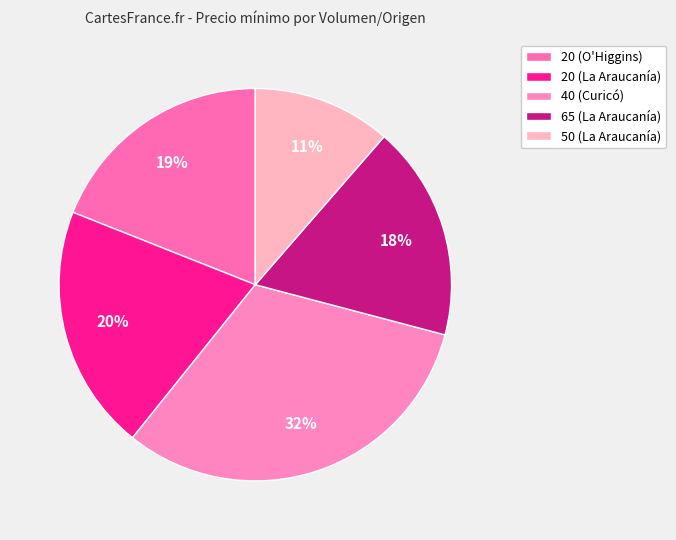

Between 40 (Curicó) and 20 (O'Higgins), which is larger?

40 (Curicó)